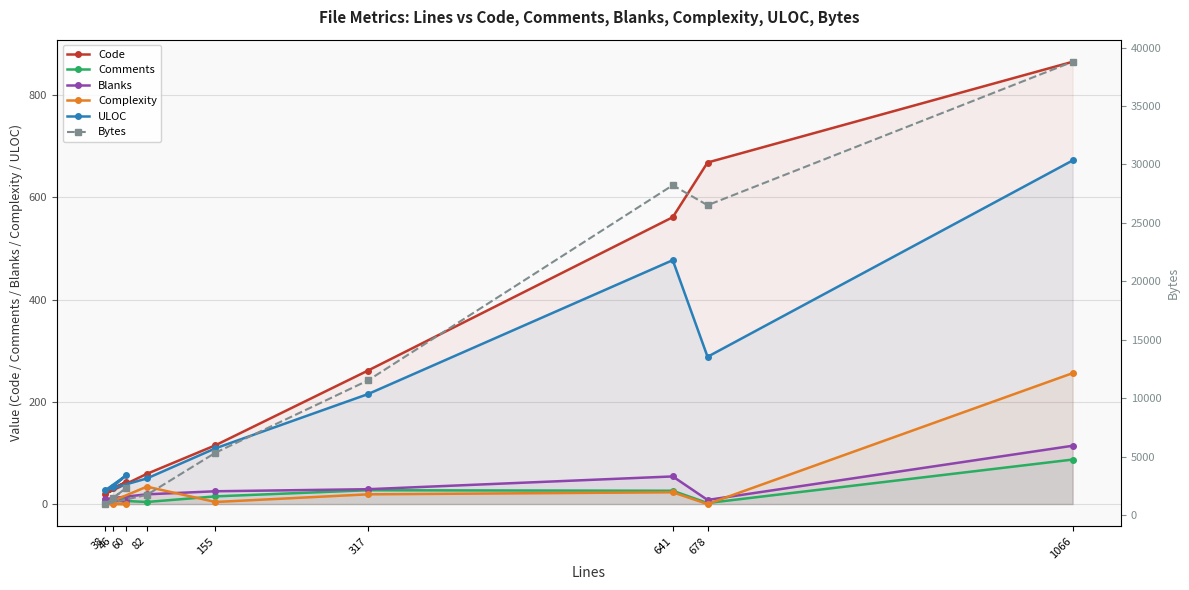

Where is the first local minimum for Bytes?

38